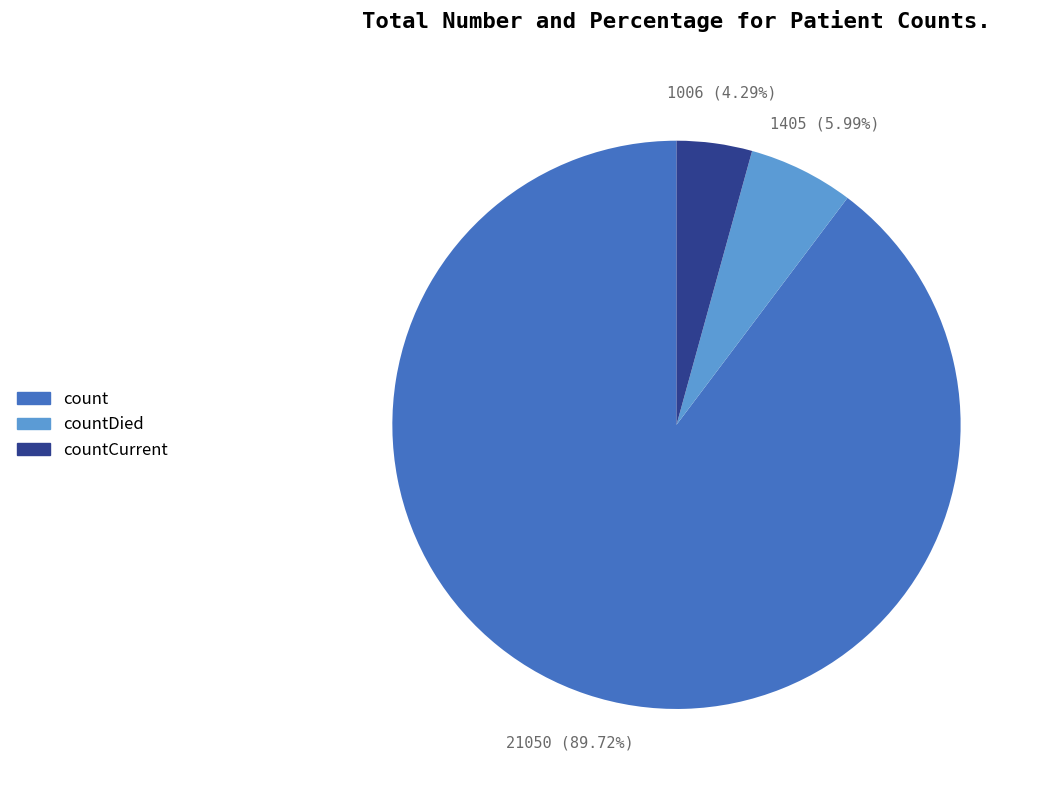

Rank the categories by value from lowest to highest.

countCurrent, countDied, count